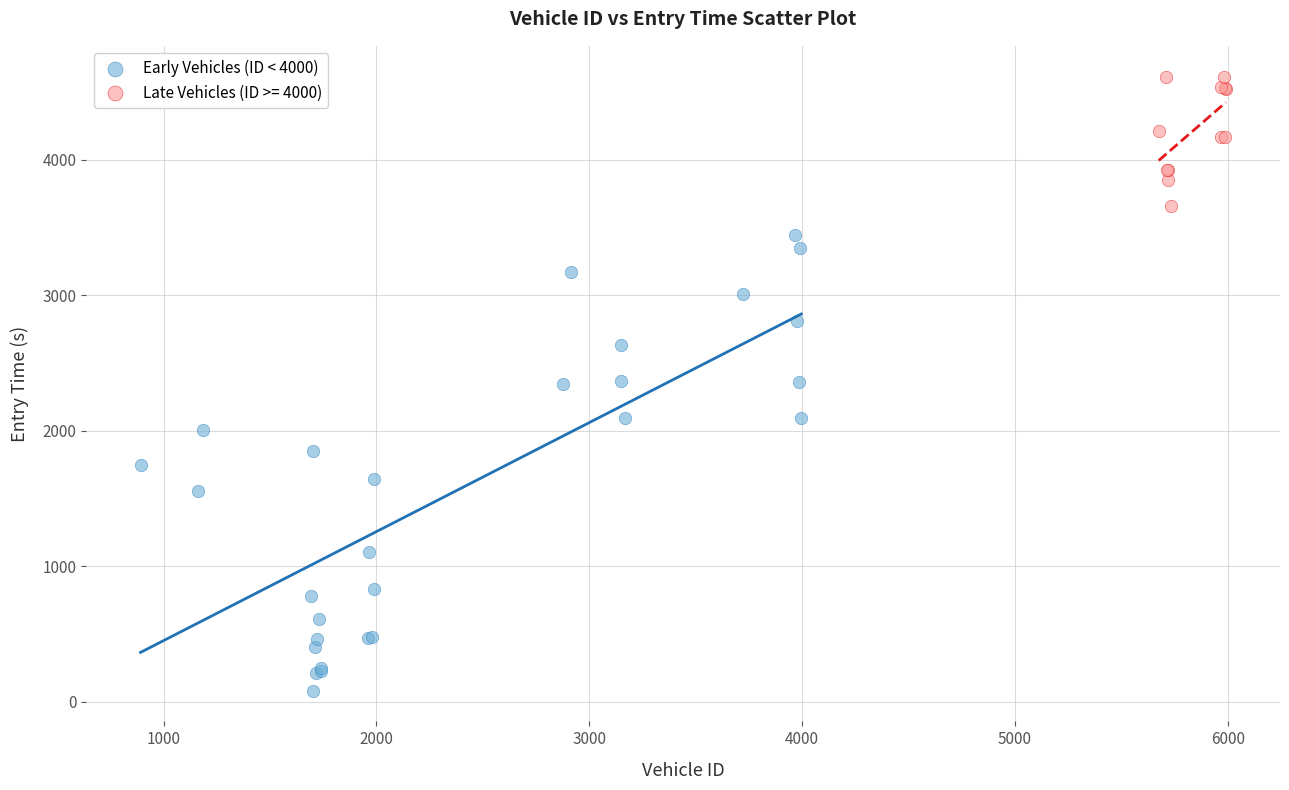

Which series contains the highest Y value?

Late Vehicles (ID >= 4000)